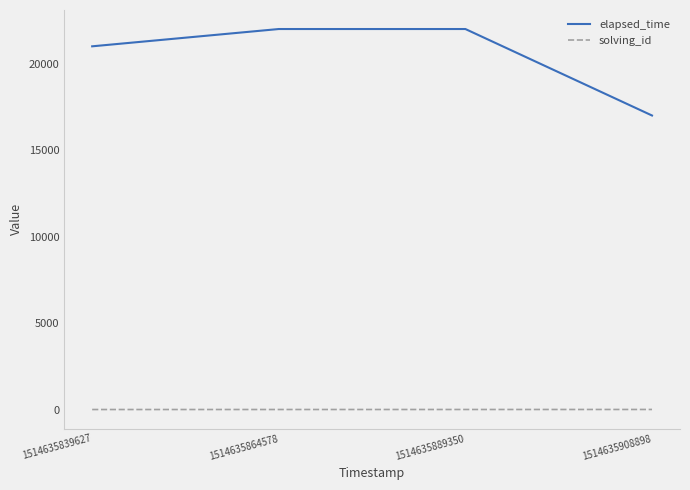

At 1514635839627, list the series in order from smallest to largest.

solving_id, elapsed_time